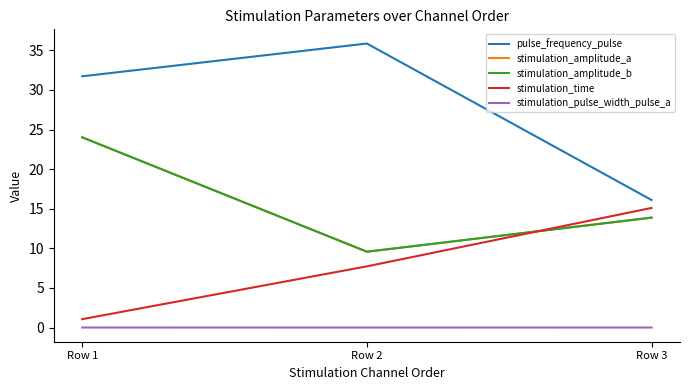

What is the spread (max minus min) of values at Row 2?

35.9